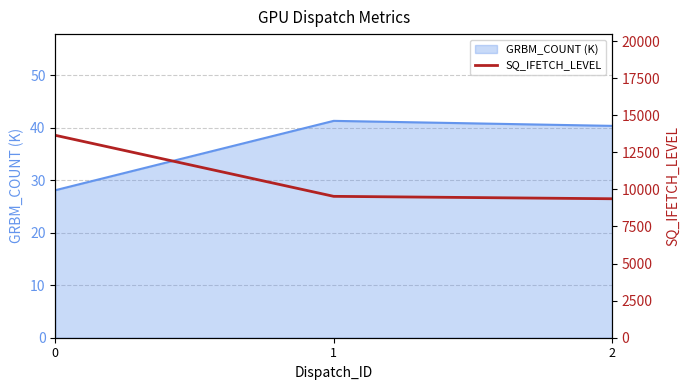

What is the maximum value for GRBM_COUNT (K)?

41.3